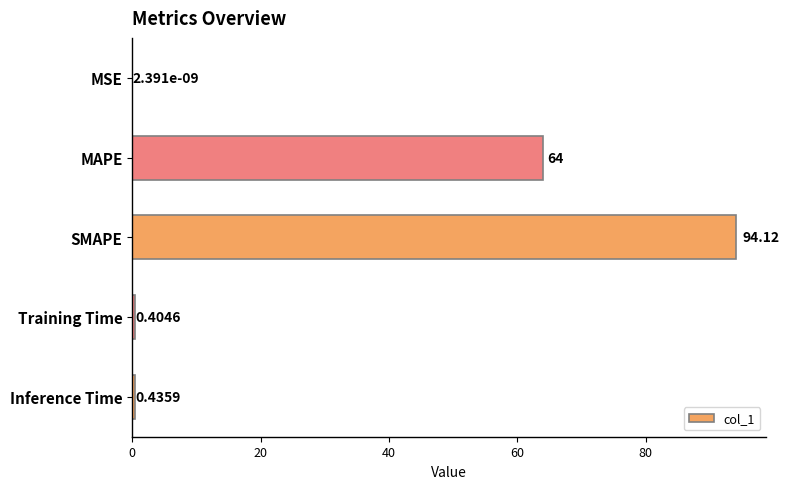

How many distinct data groups are displayed?

1